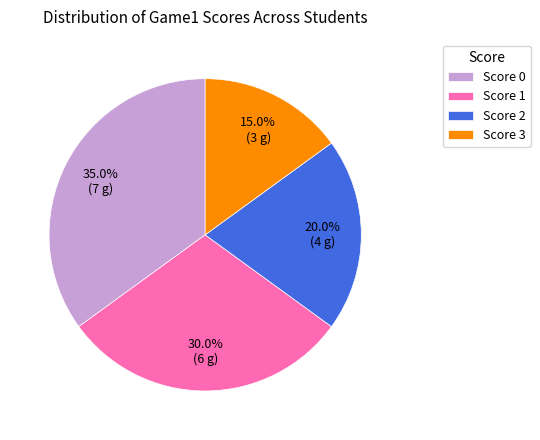

What is the largest slice in the pie chart?

Score 0